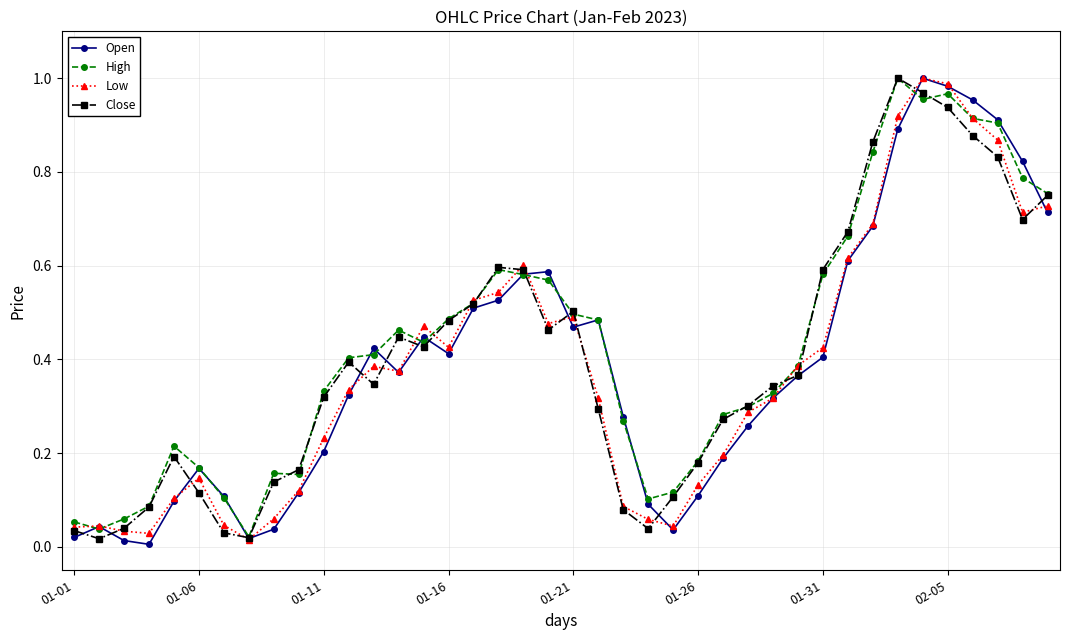

In Open, how many points are lower than both neighbors (excluding endpoints)?

6